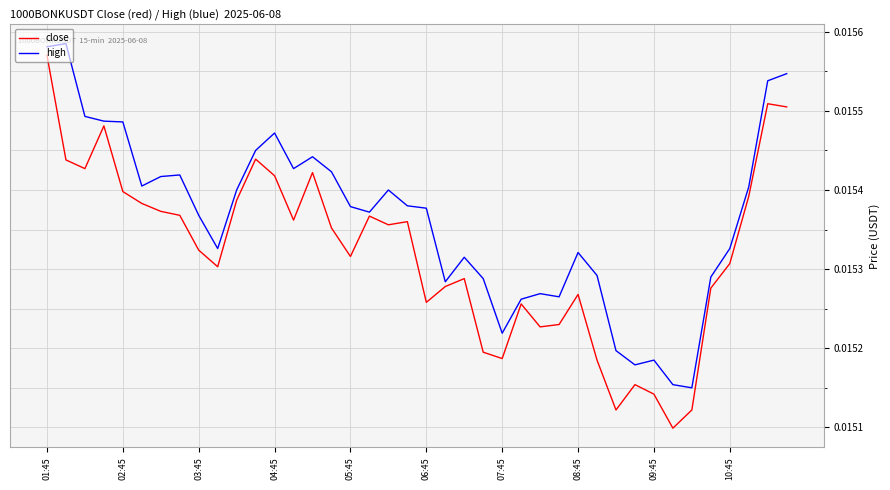

Rank the series by their average value, from highest to lowest.

high, close